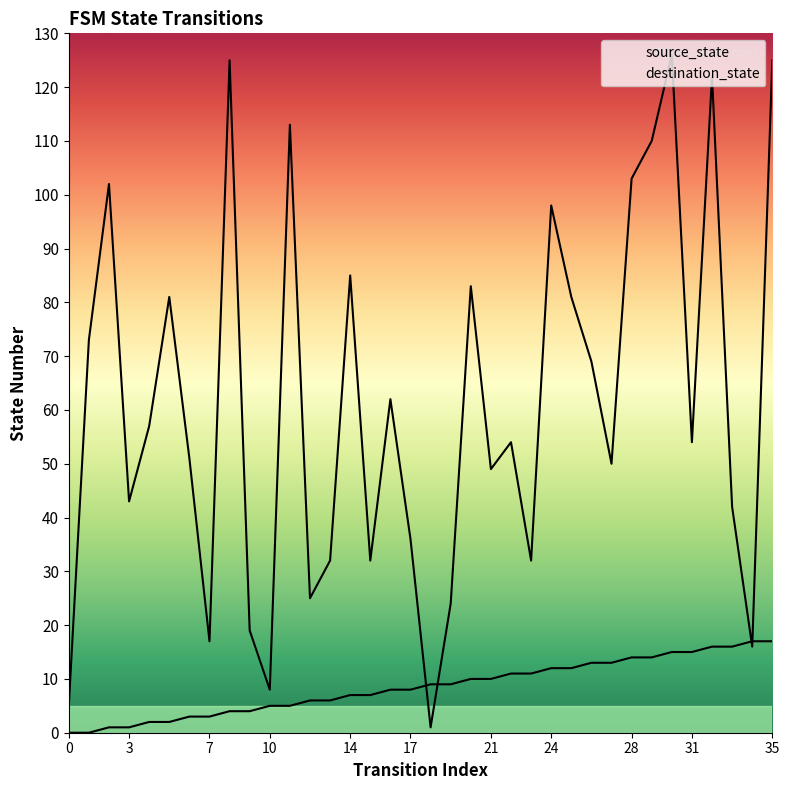

Rank the series by their average value, from highest to lowest.

destination_state, source_state